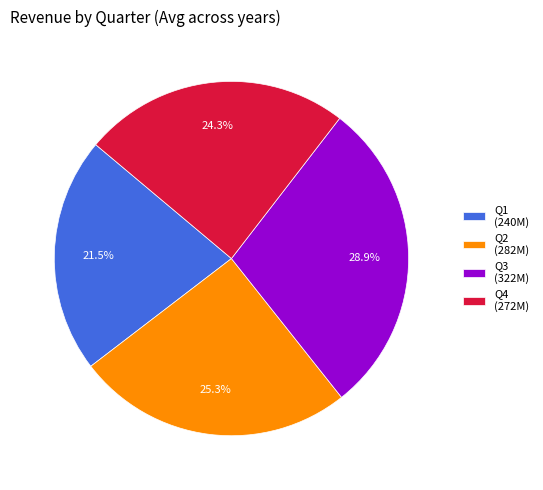

To the nearest percent, what is the combined percentage of Q1 and Q4?

46%